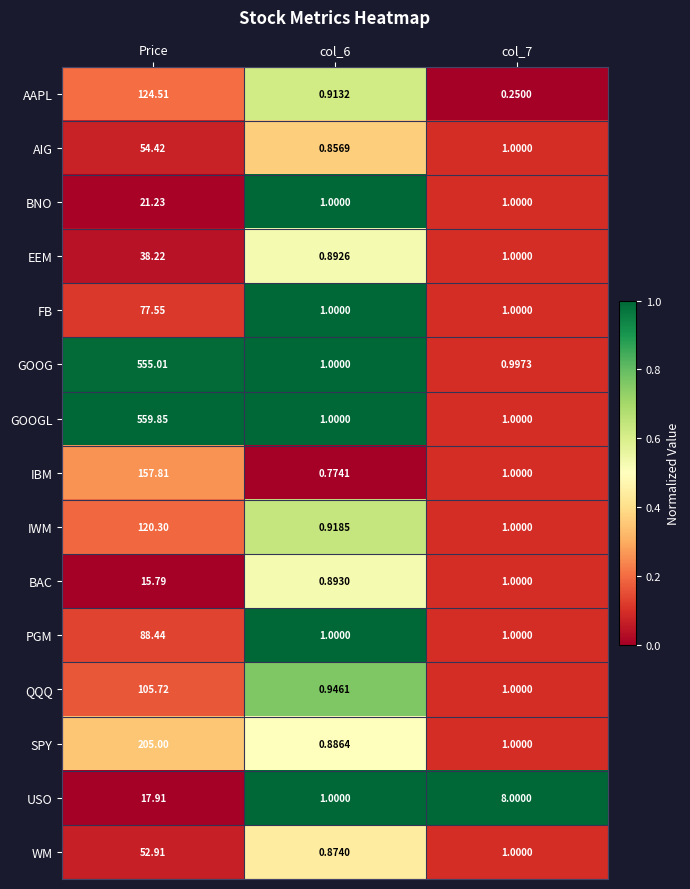

Which series has the widest spread of values?

GOOGL